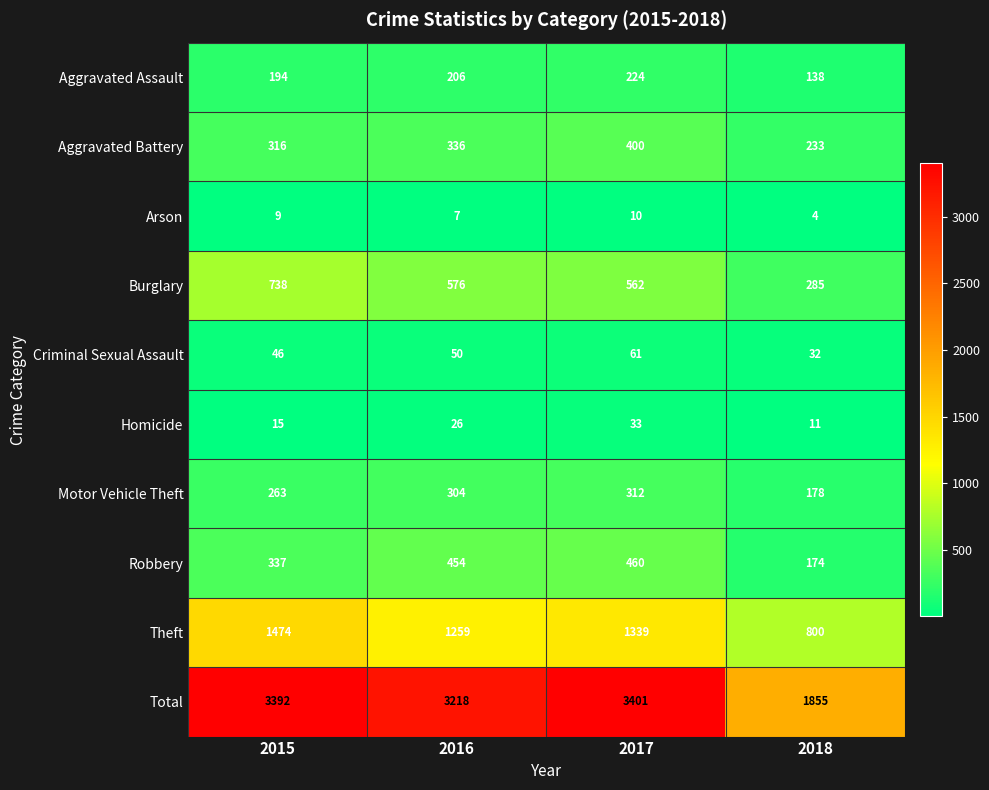

What is the spread (max minus min) of values at 2016?

3211